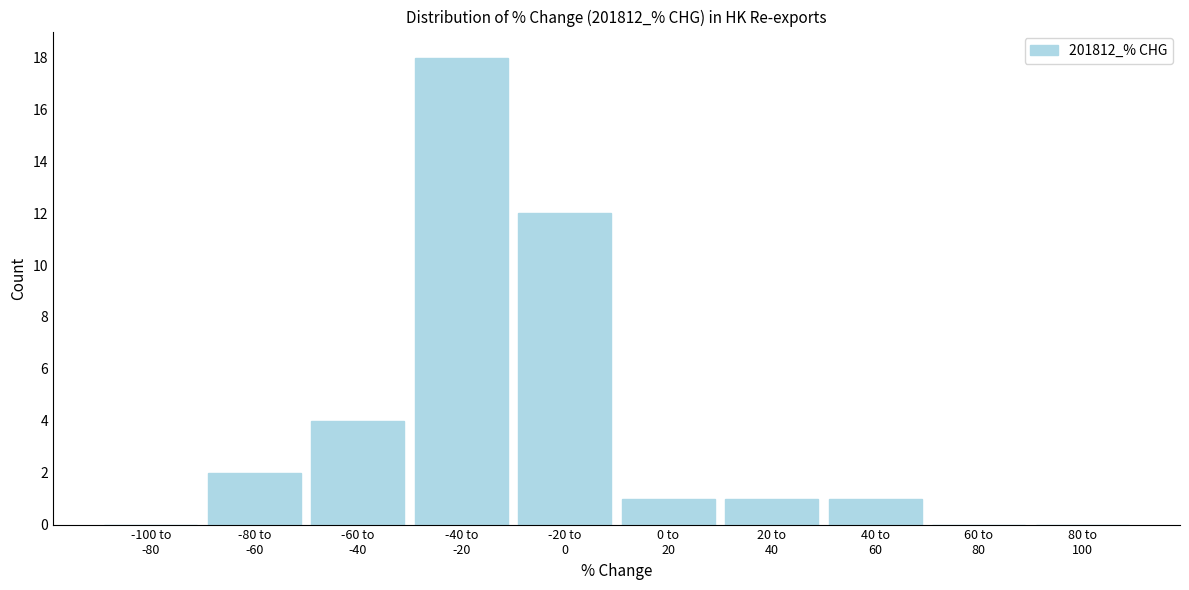

What is the sum of all values?

39